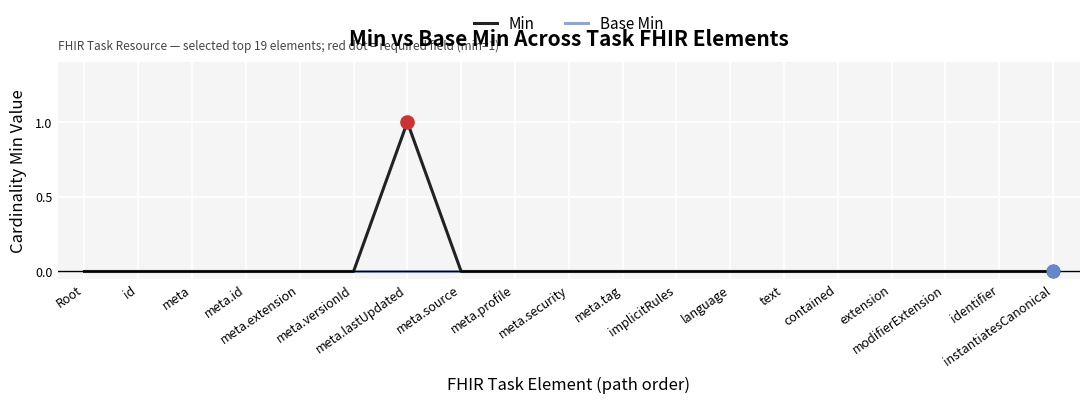

Which series has the largest range (max minus min)?

Min